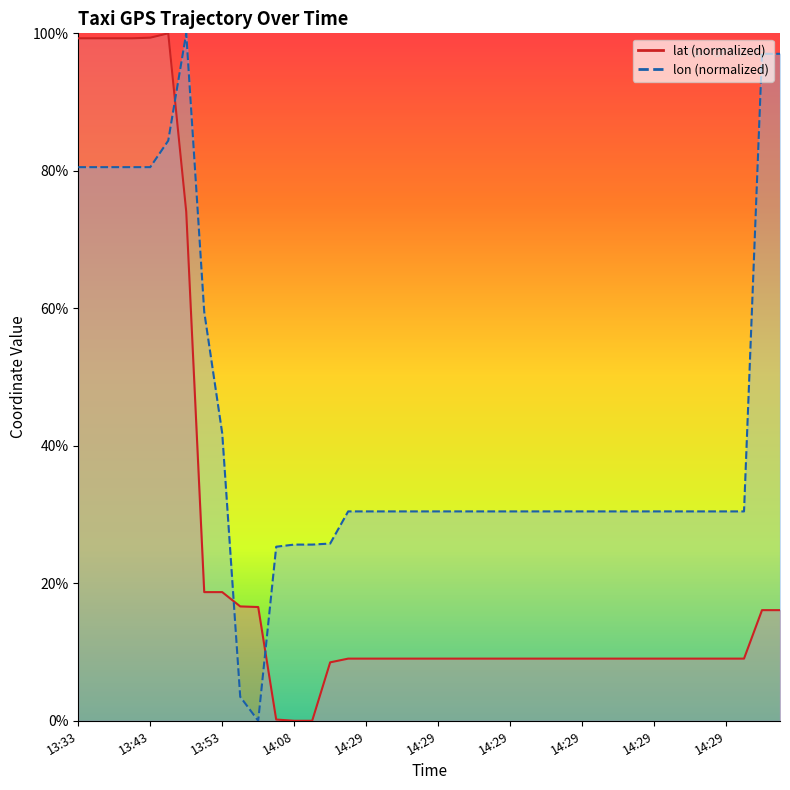

True or false: lon and lat intersect in this chart.

True